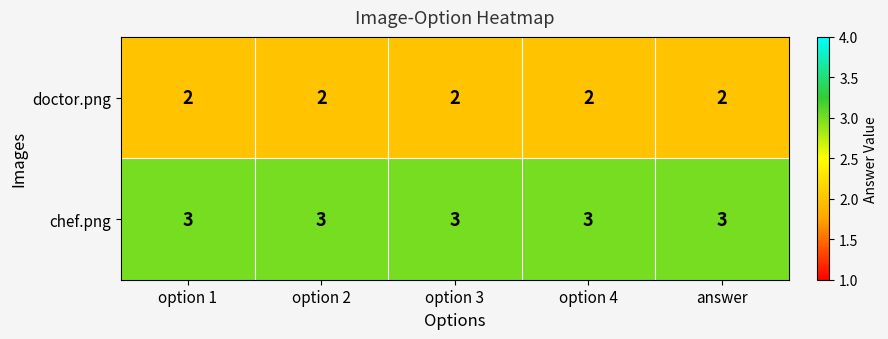

What is the sum of the doctor.png values at option 4 and option 1?

4